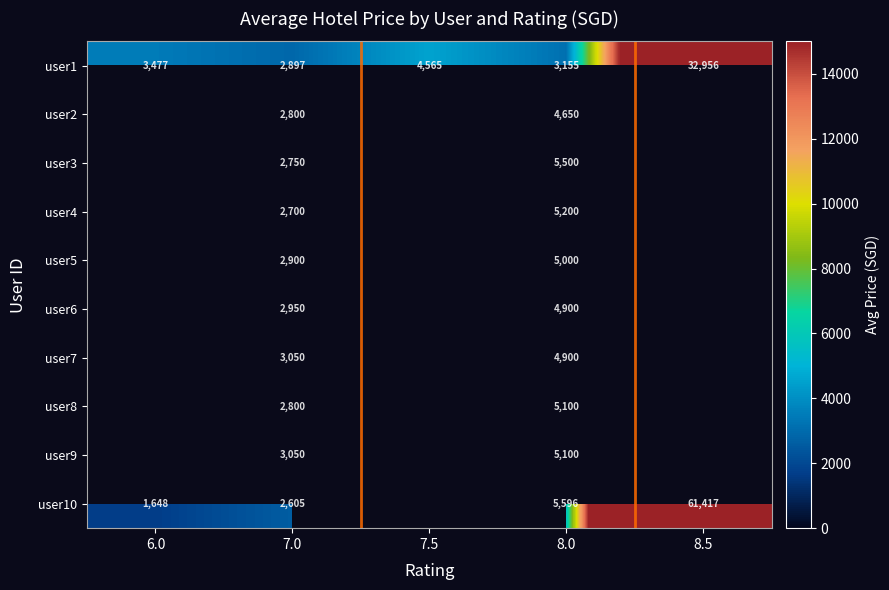

Is the value of user10 at 8.5 greater than the value of user8 at 7.0?

Yes